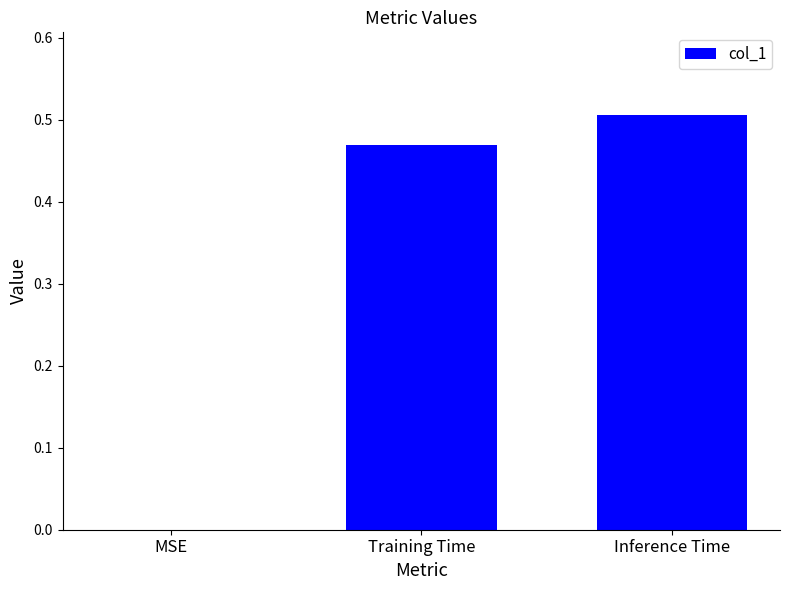

The chart shows a value of 0.2 at MSE. True or false?

False